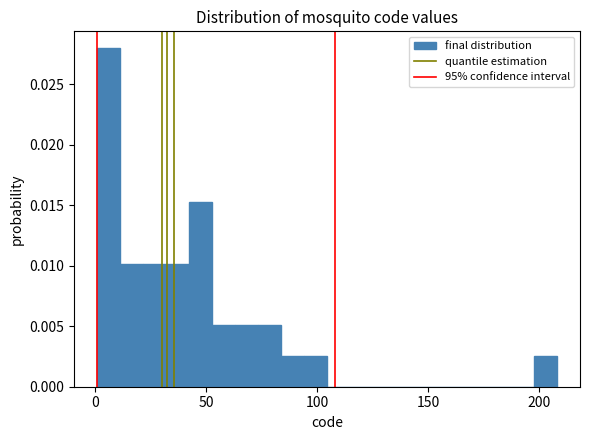

Around what value on the x-axis is the tallest bar? Give the approximate position of its centre, as read against the axis.

5